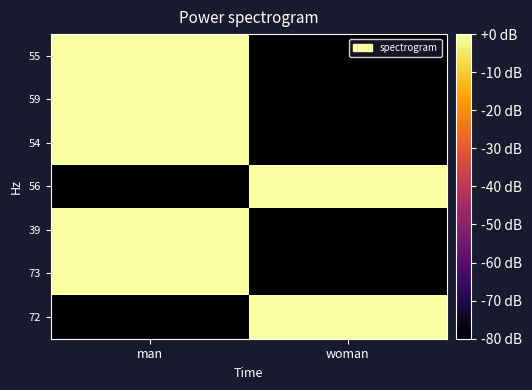

Reading left to right, extract all data points from this chart.

55: man=0	woman=-80
59: man=0	woman=-80
54: man=0	woman=-80
56: man=-80	woman=0
39: man=0	woman=-80
73: man=0	woman=-80
72: man=-80	woman=0